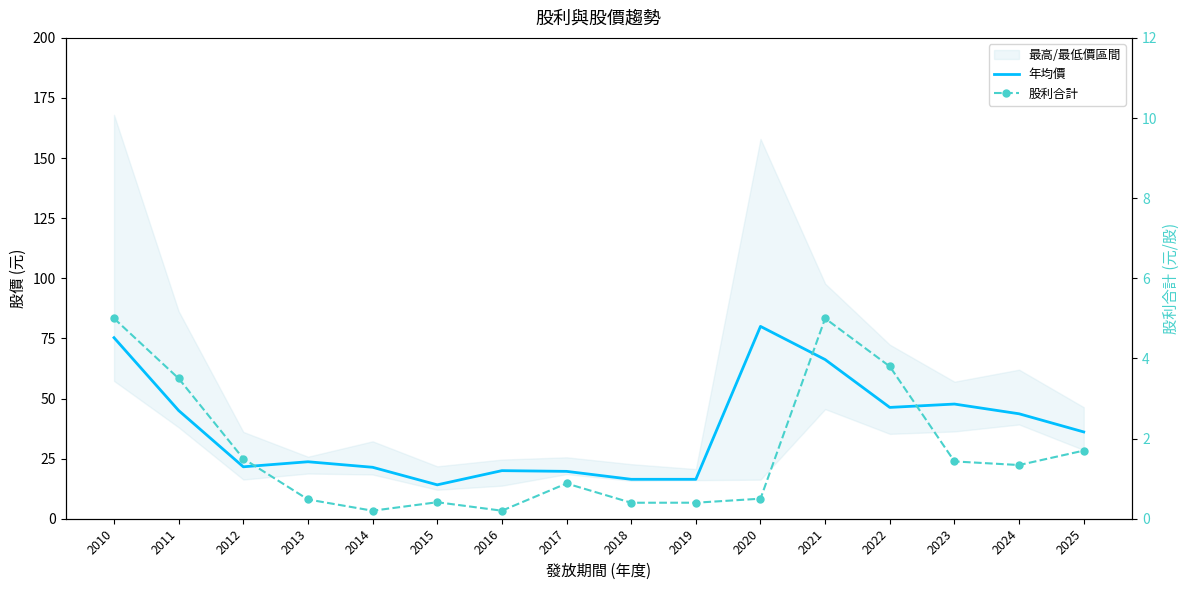

Reading left to right, what are all the values shown in this chart?

年均價: 75.3	45.0	21.6	23.7	21.4	14.1	20.0	19.7	16.4	16.4	80.0	66.2	46.3	47.7	43.6	36.1
股利合計: 5.0	3.5	1.5	0.5	0.2	0.4	0.2	0.9	0.4	0.4	0.5	5.0	3.8	1.4	1.3	1.7